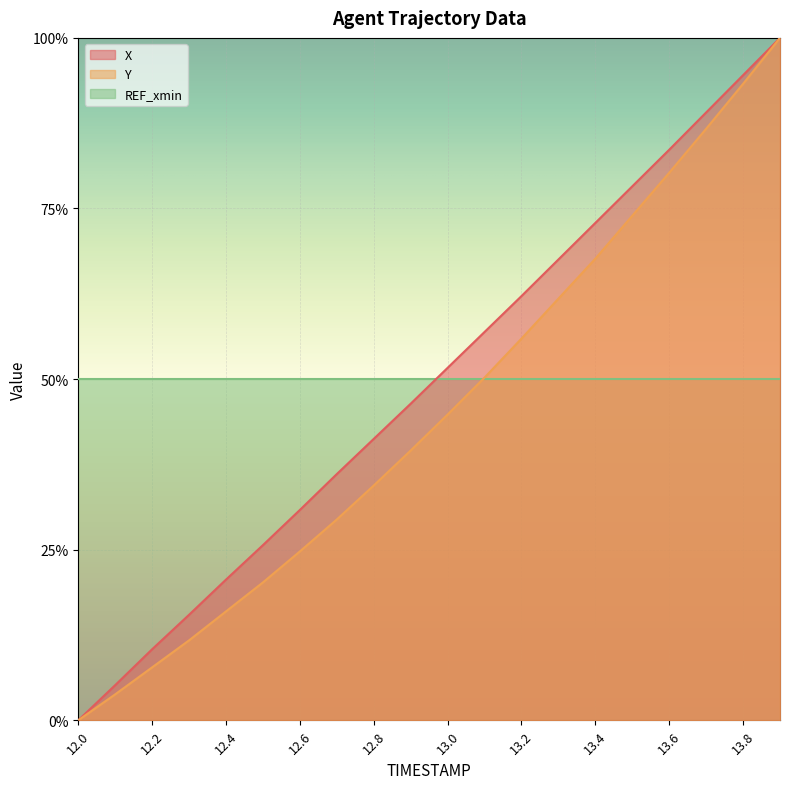

What is the approximate value of X at 13.0?

0.5